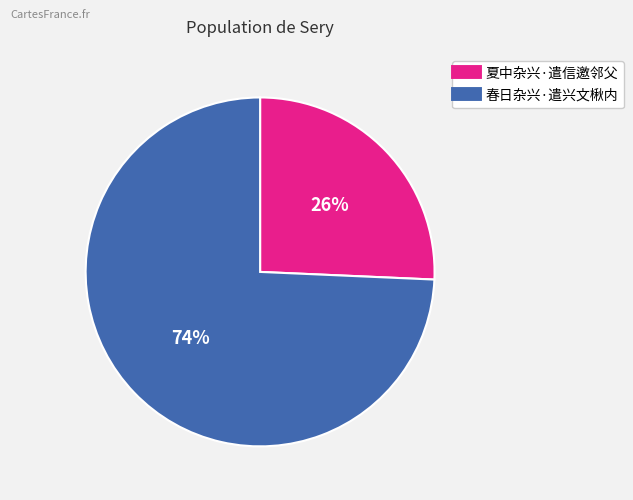

Does 夏中杂兴·遣信邀邻父 represent more than half of the total?

No